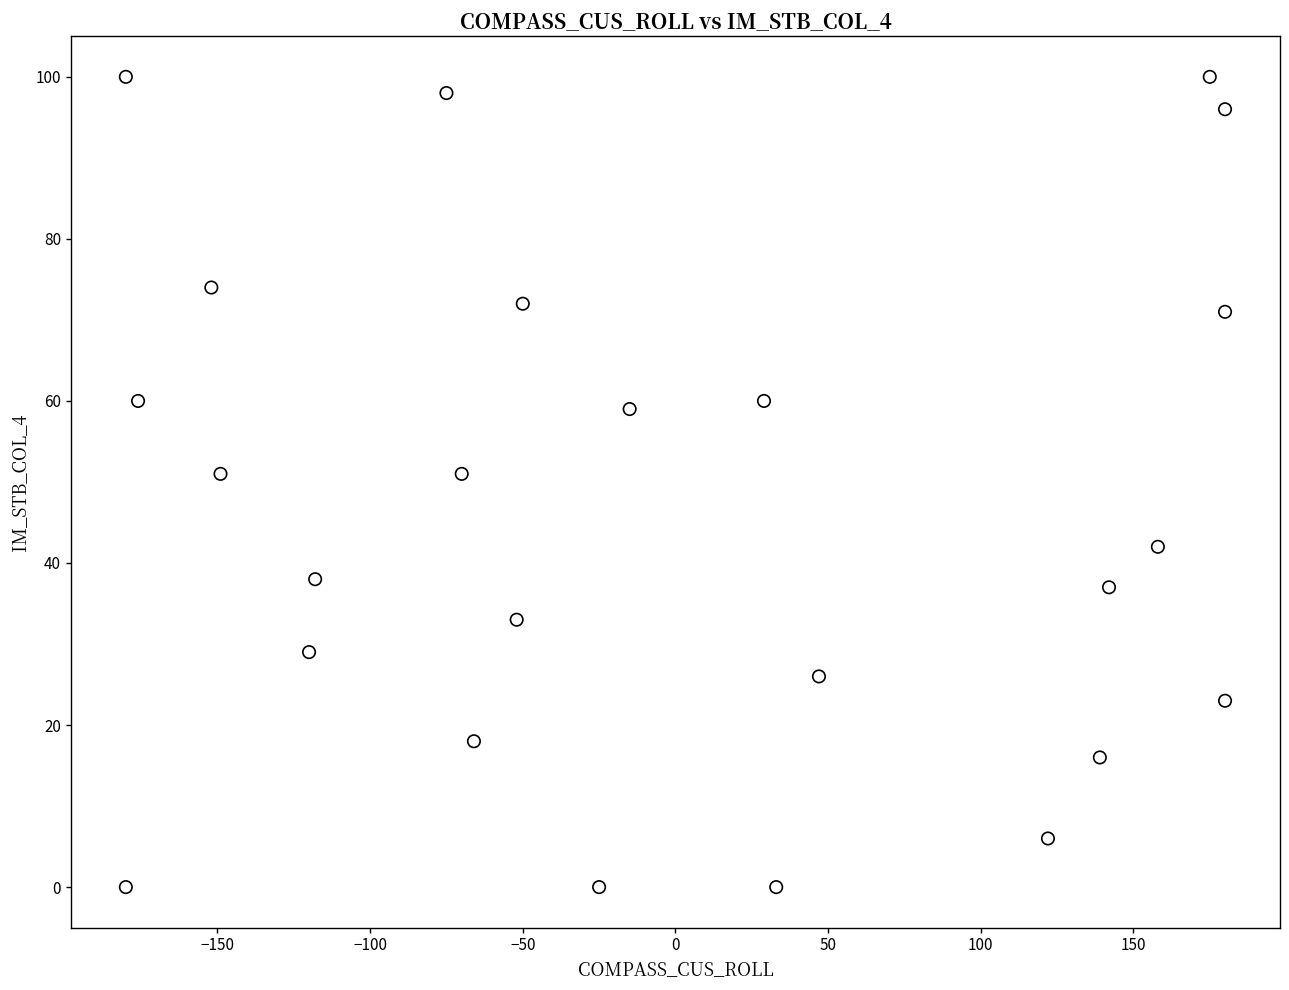

What is the range of Y values (max minus min)?

100